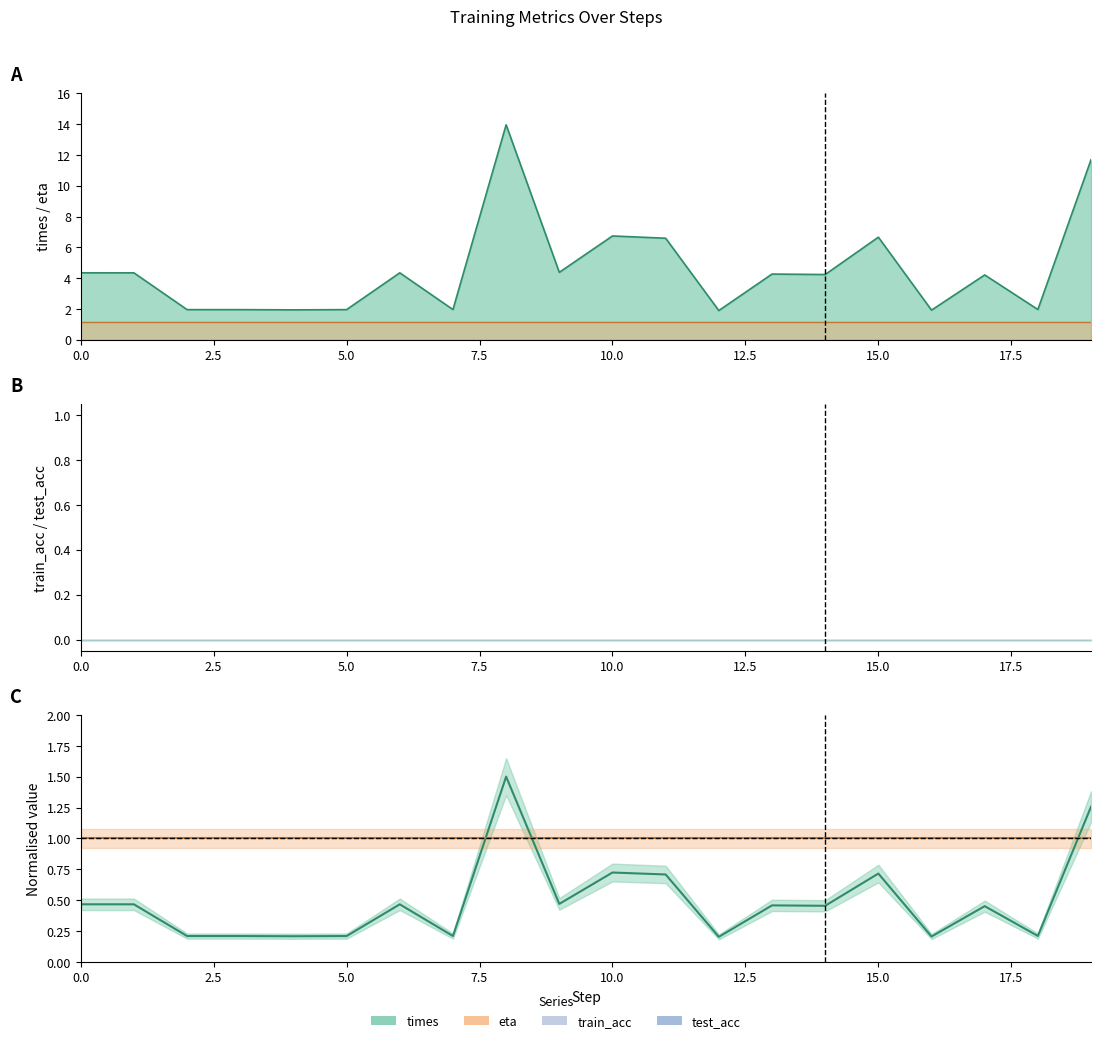

At how many categories does at least one series exceed 1?

2